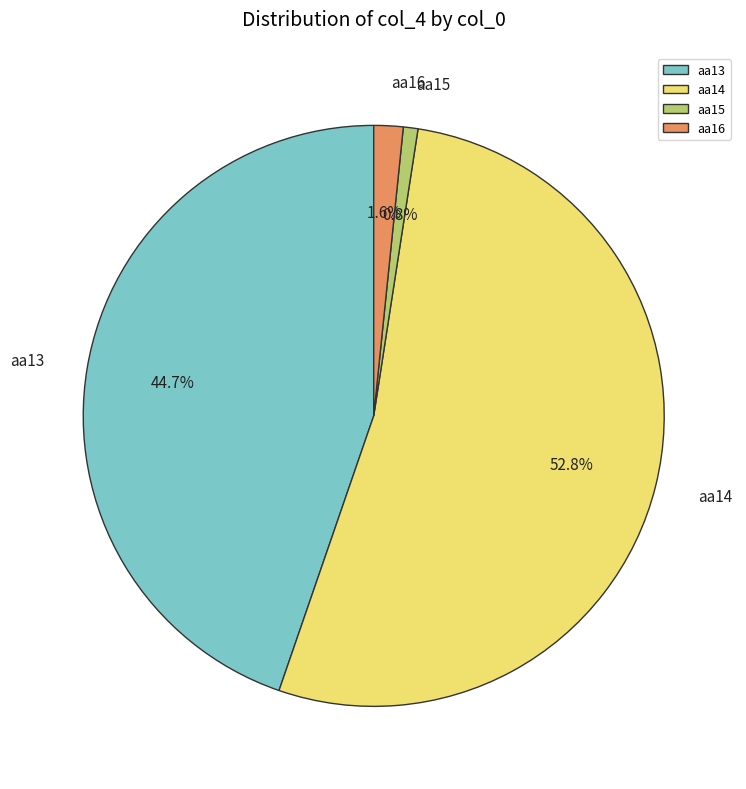

Which category accounts for the majority?

aa14